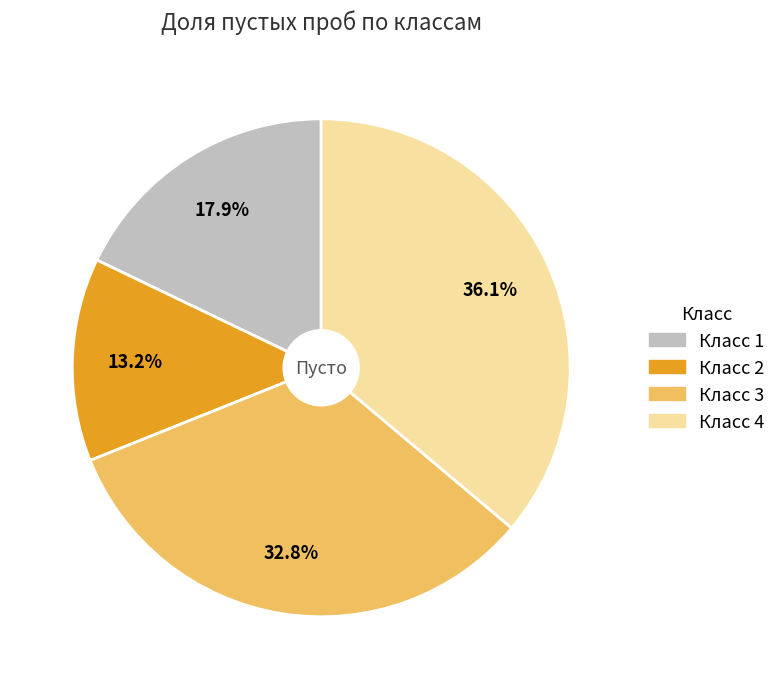

Does any single category account for the majority?

No